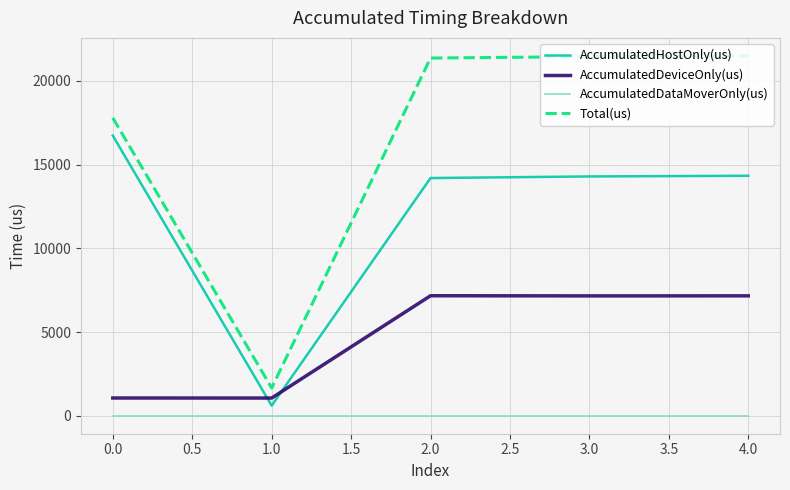

What are all the series names shown in the legend?

AccumulatedHostOnly(us), AccumulatedDeviceOnly(us), AccumulatedDataMoverOnly(us), Total(us)